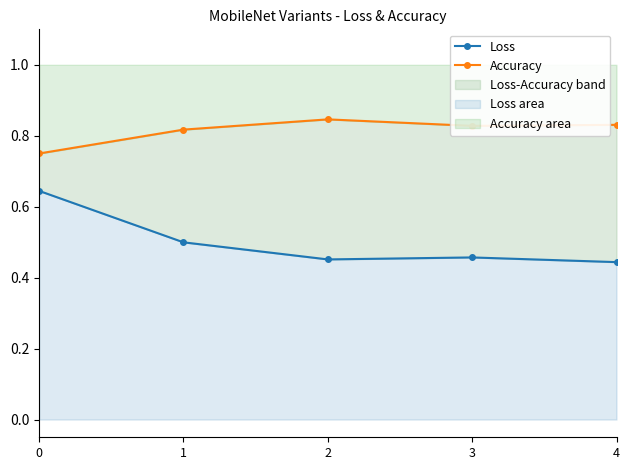

How many lines are shown in the chart?

2